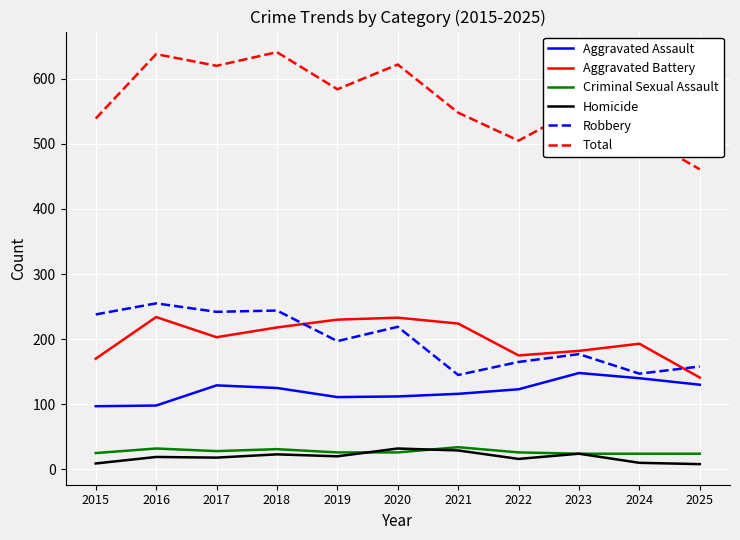

True or false: Aggravated Battery and Aggravated Assault cross at least once.

False